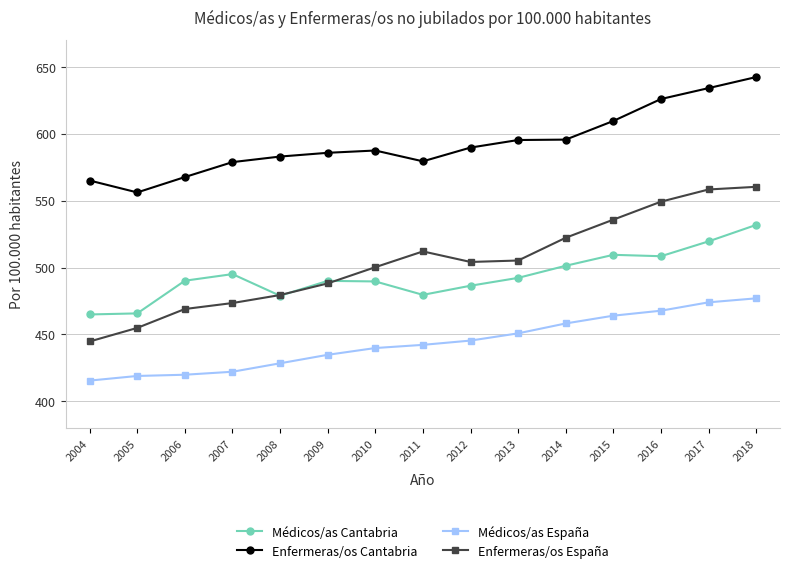

Is it true that Médicos/as Cantabria equals 508.4 at 2016?

True